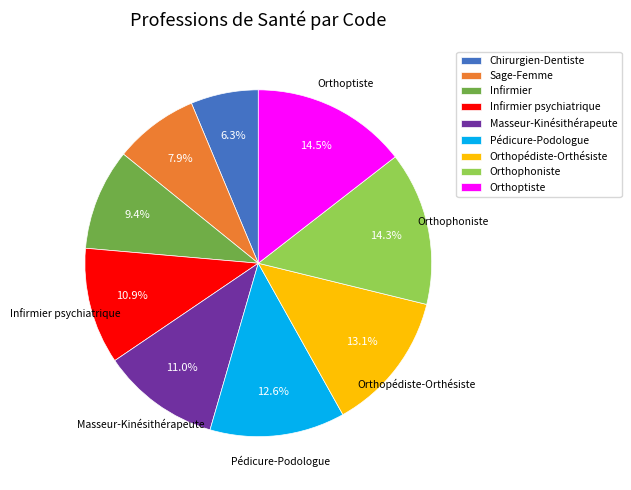

Is there a majority slice in this chart?

No